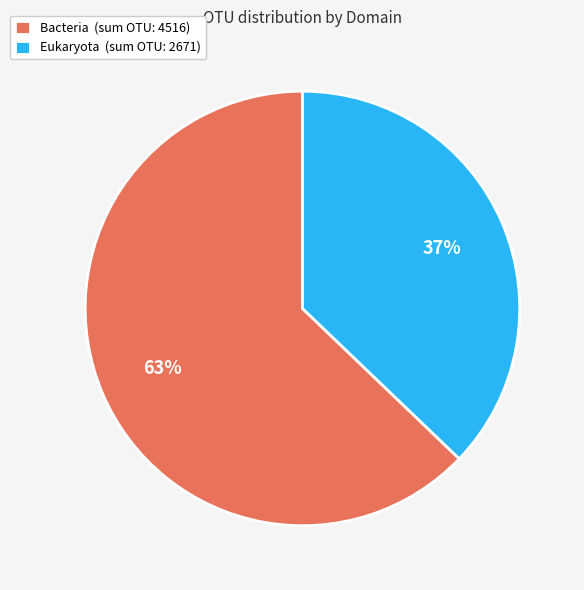

Combined, do Eukaryota (sum OTU: 2671) and Bacteria (sum OTU: 4516) account for over 50%?

Yes